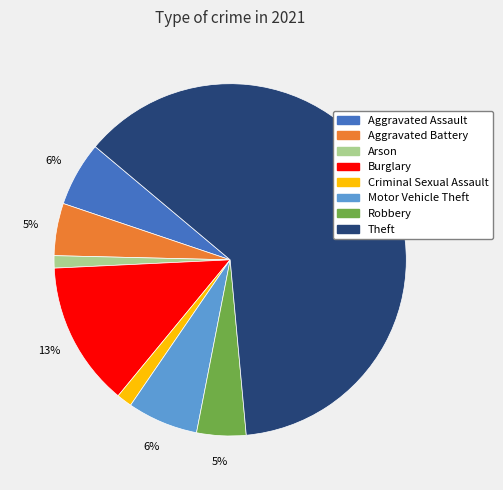

Which slice represents more than half of the pie?

Theft